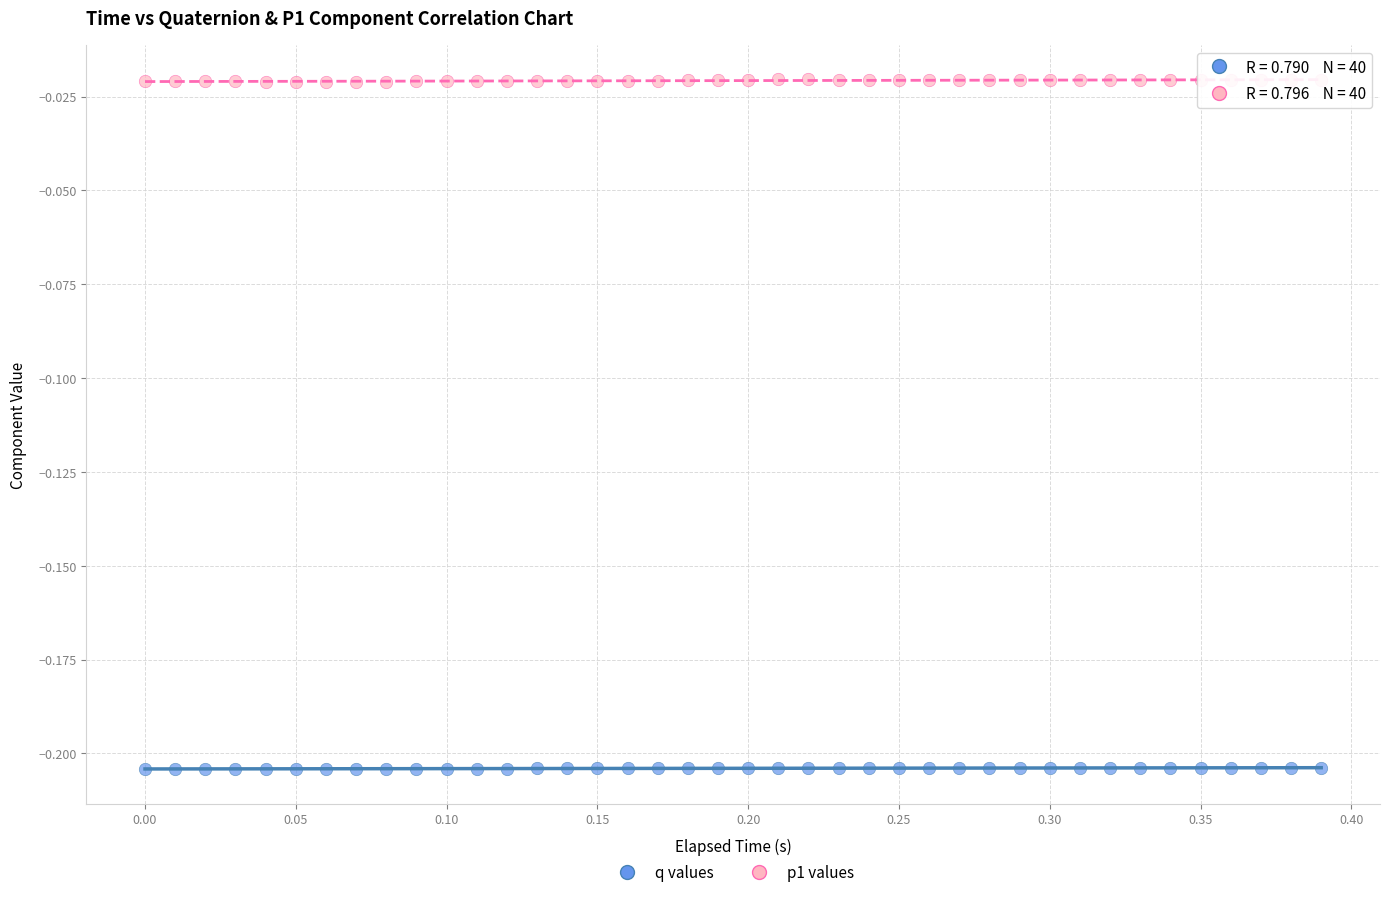

What are all the series names shown in the legend?

q values, p1 values